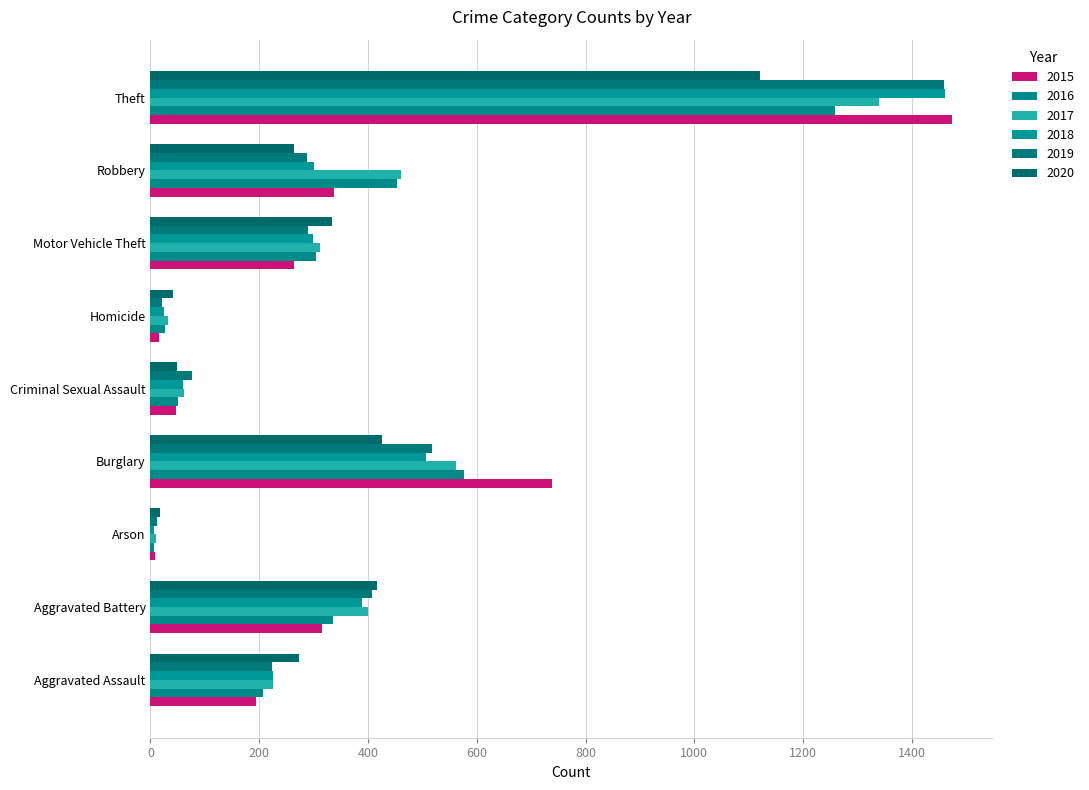

The value of 2019 at Robbery is 137. True or false?

False